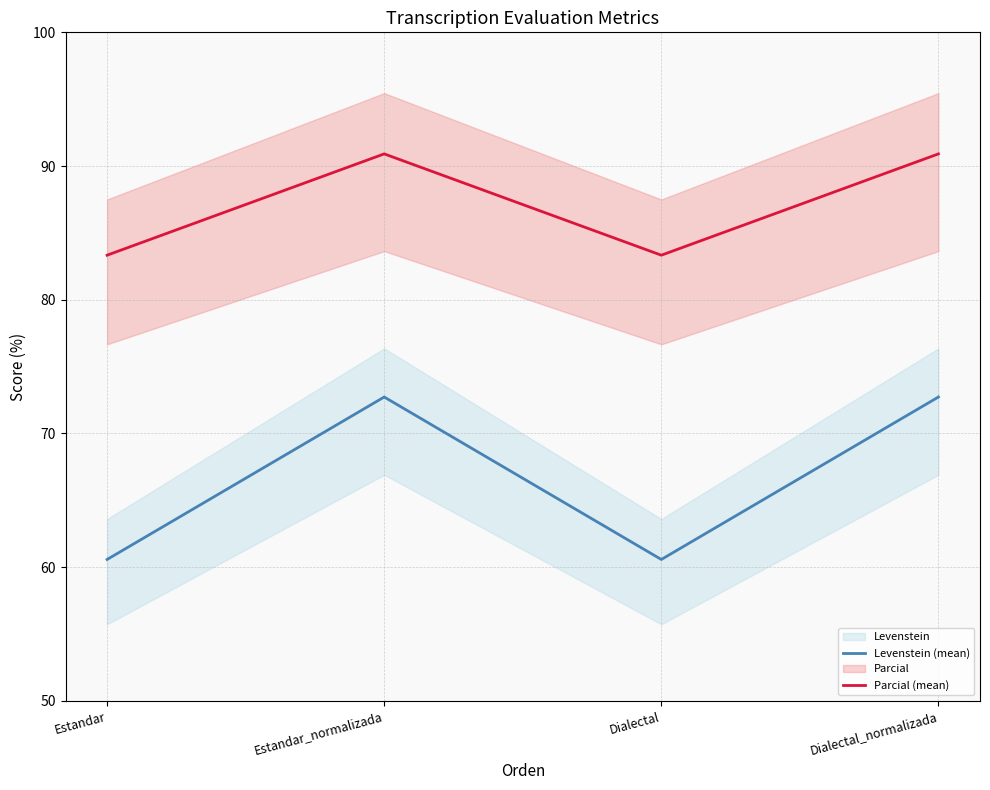

Where is Parcial (mean) nearest to the value 87?

Estandar